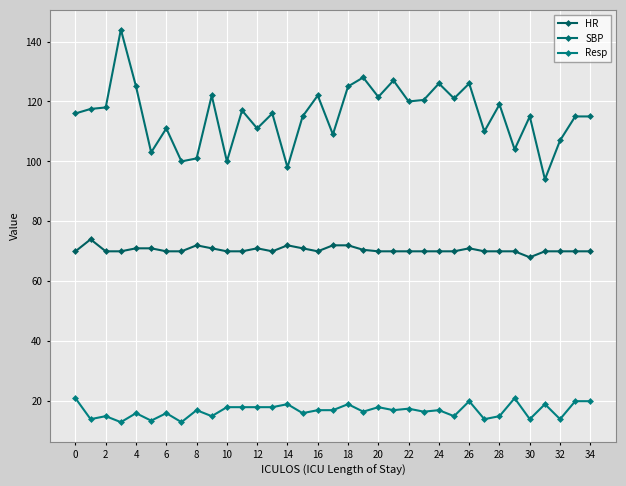

Does the chart have visible grid lines?

Yes